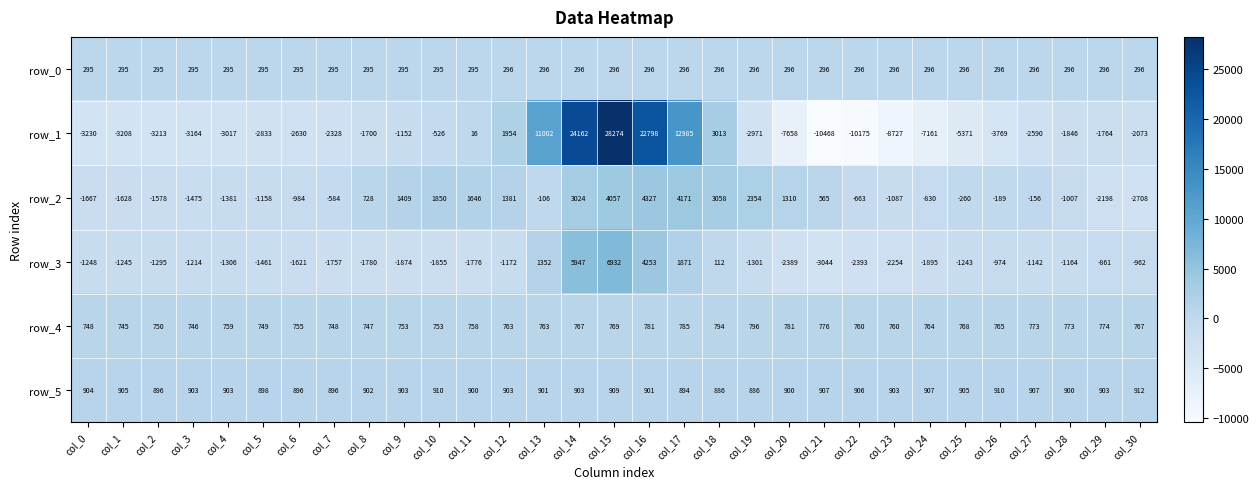

What is the difference between the second highest and second lowest values in the row_0 series?

1